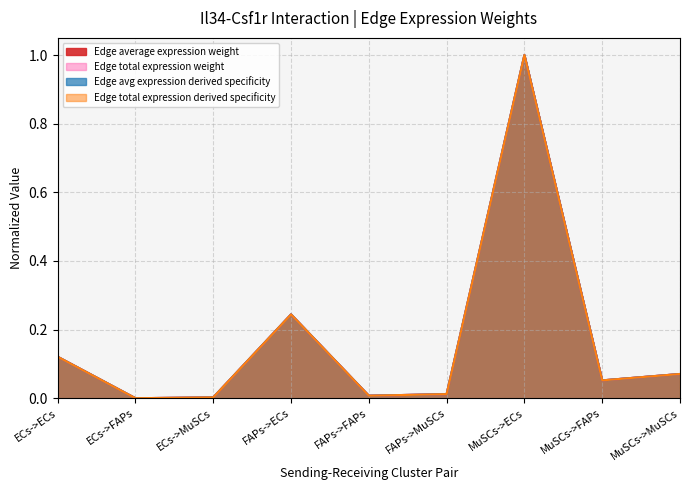

Count the number of categories in the chart.

9